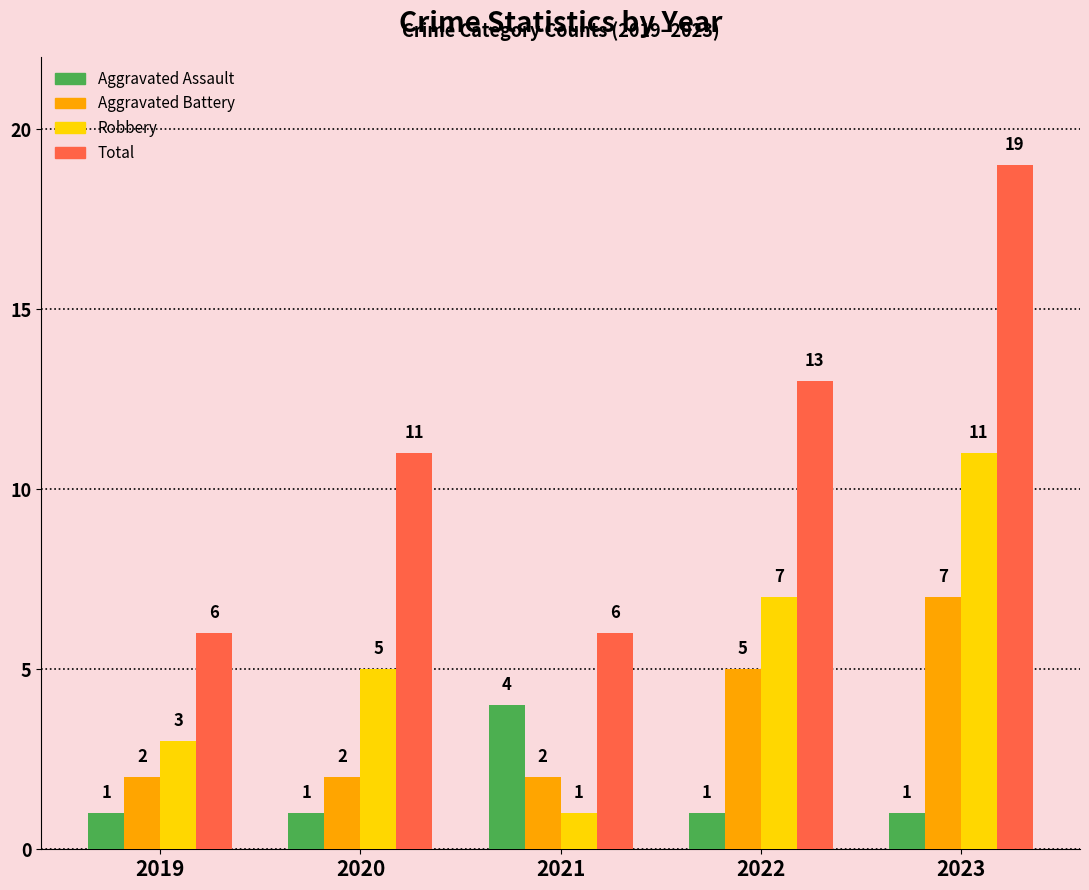

List the labels in order of Robbery value, smallest first.

2021, 2019, 2020, 2022, 2023